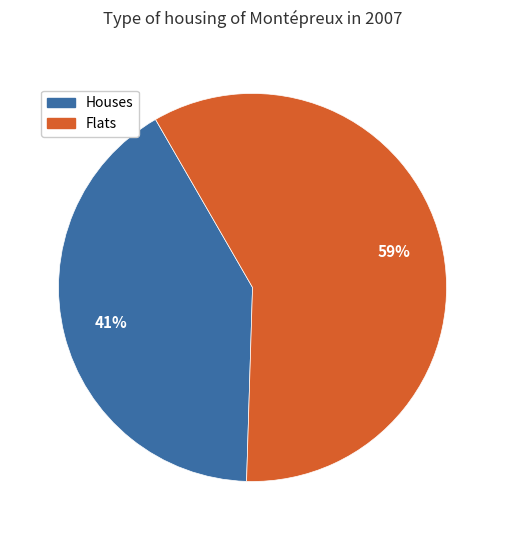

Is there a majority slice in this chart?

Yes